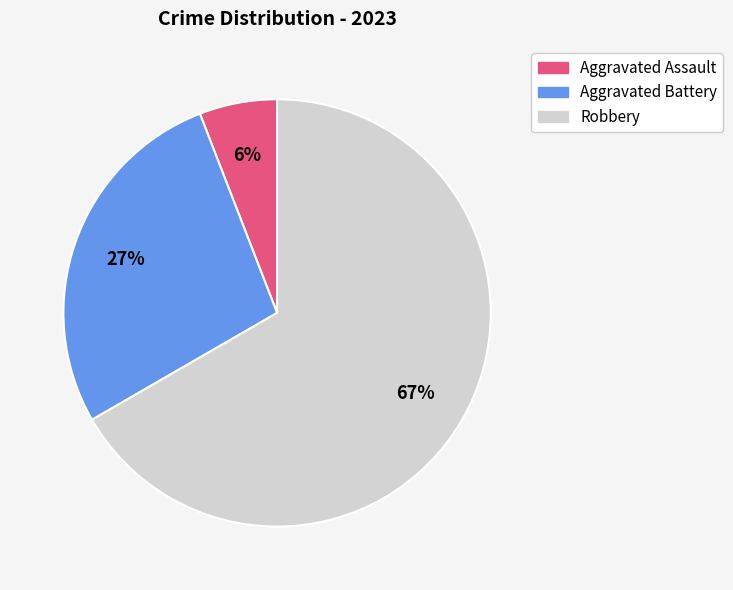

Is the sum of Aggravated Battery and Aggravated Assault greater than half?

No